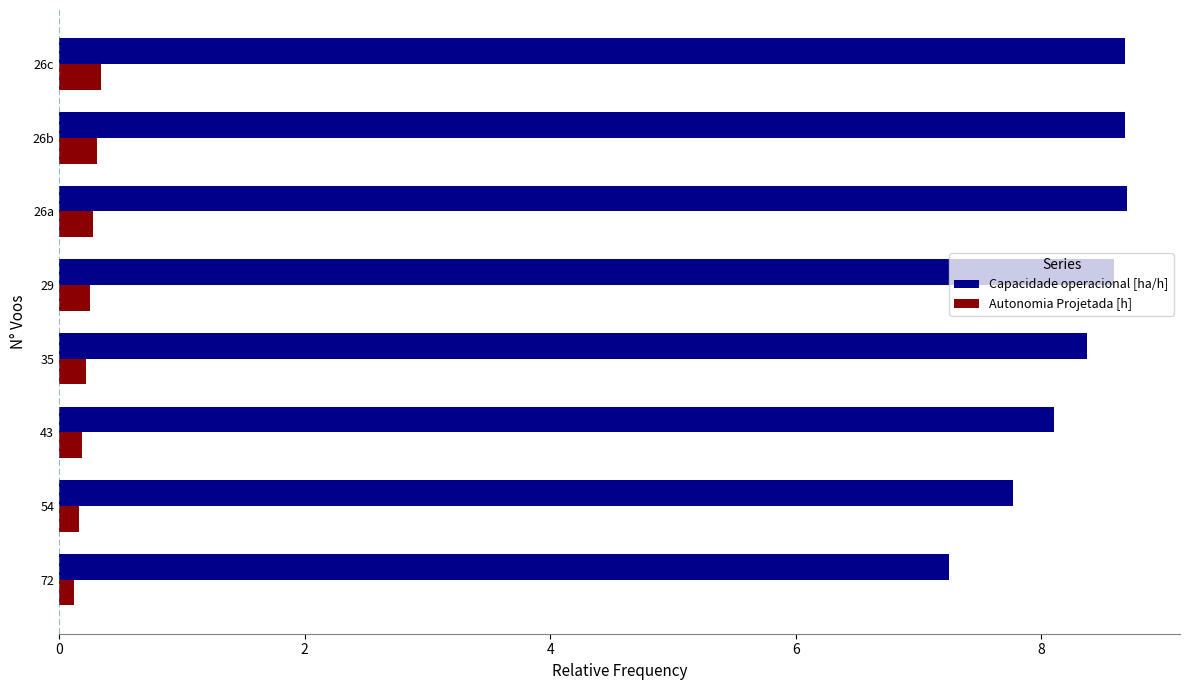

What is the highest value of the Capacidade operacional [ha/h] series?

8.7